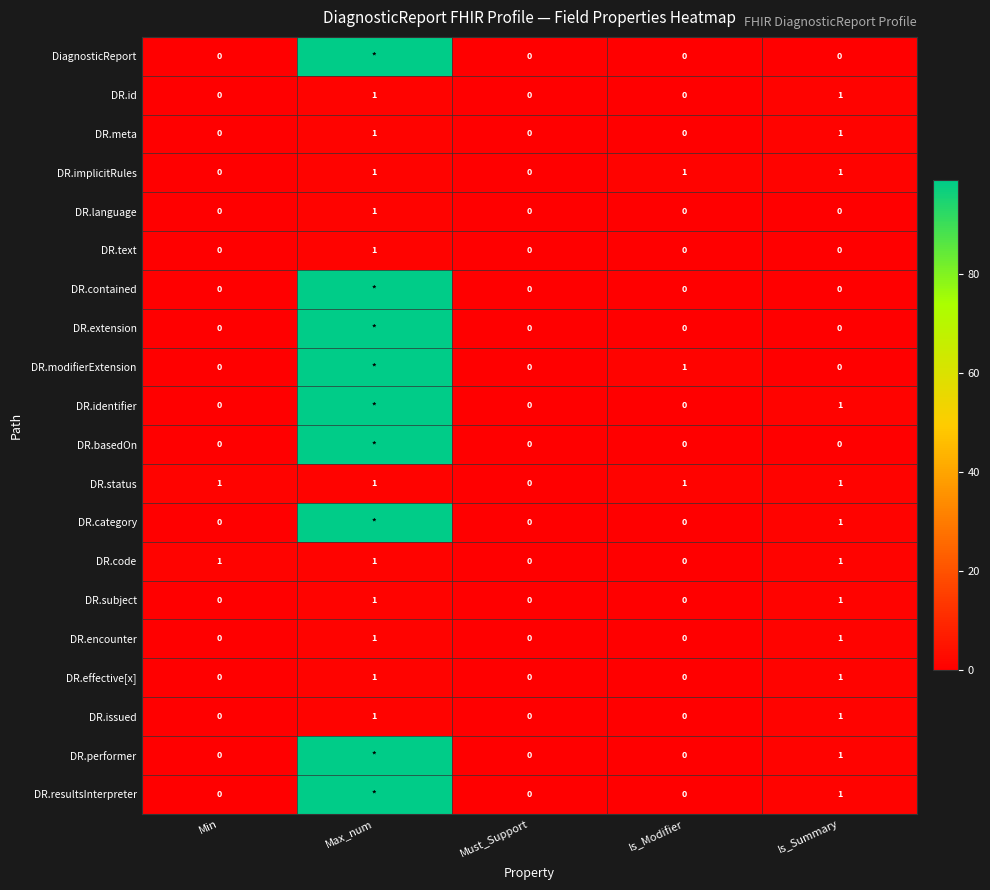

What is the spread (max minus min) of values at Is_Summary?

1